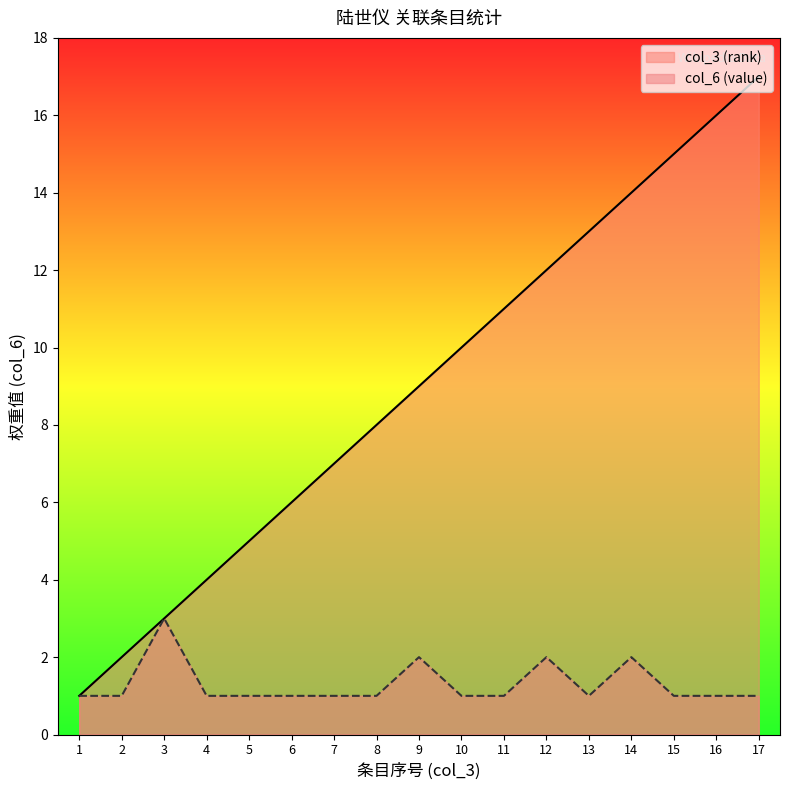

Does the chart have visible grid lines?

No